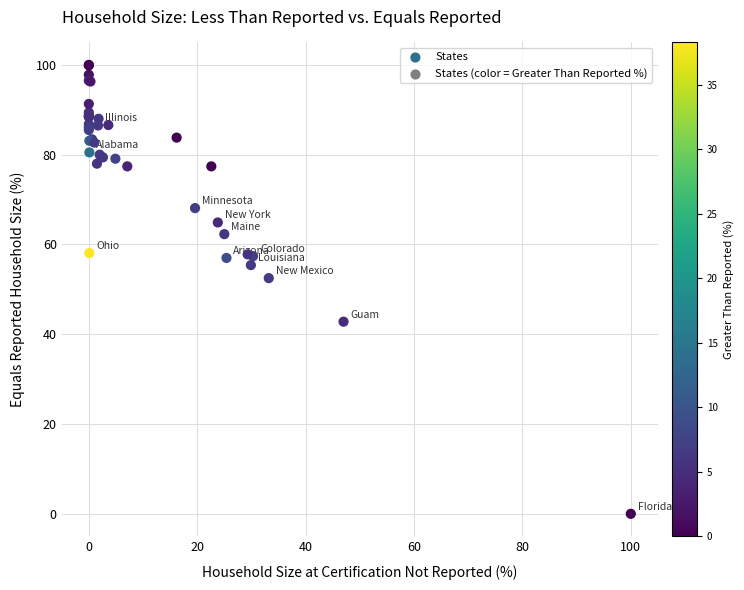

What Y value in the scatter plot is closest to 50?

52.5